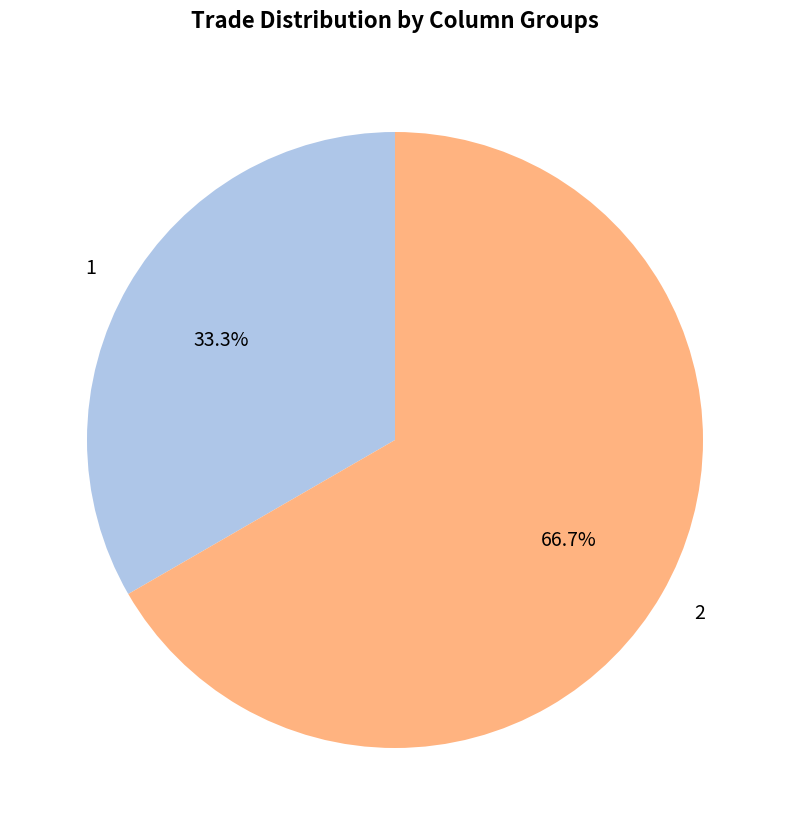

Which slice is the largest?

2